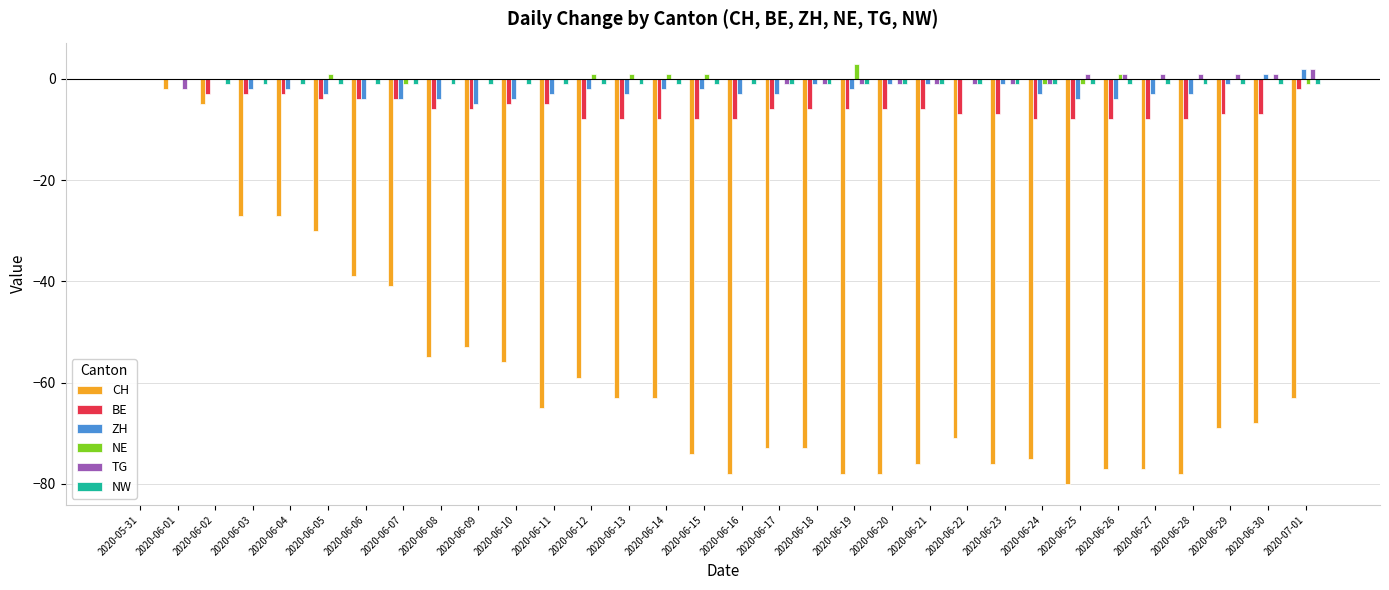

Which series changed the most between 2020-06-04 and 2020-06-17?

CH